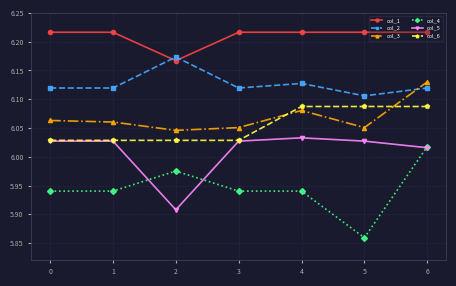

What are all the series names shown in the legend?

col_1, col_2, col_3, col_4, col_5, col_6